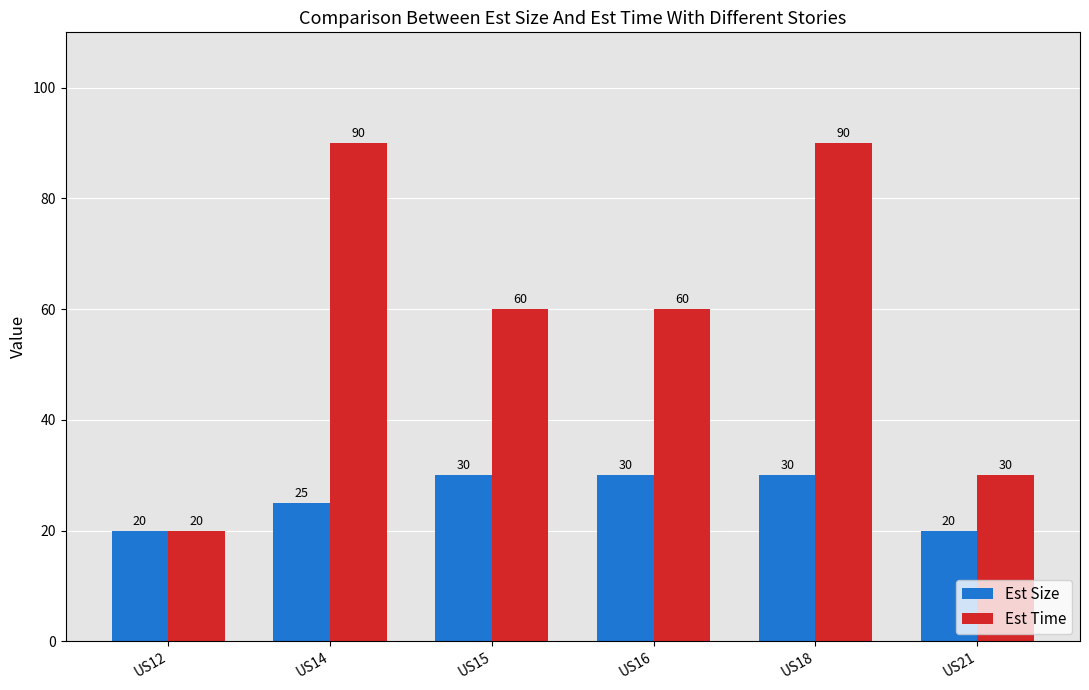

True or false: Est Size has a value of 20 at US18.

False